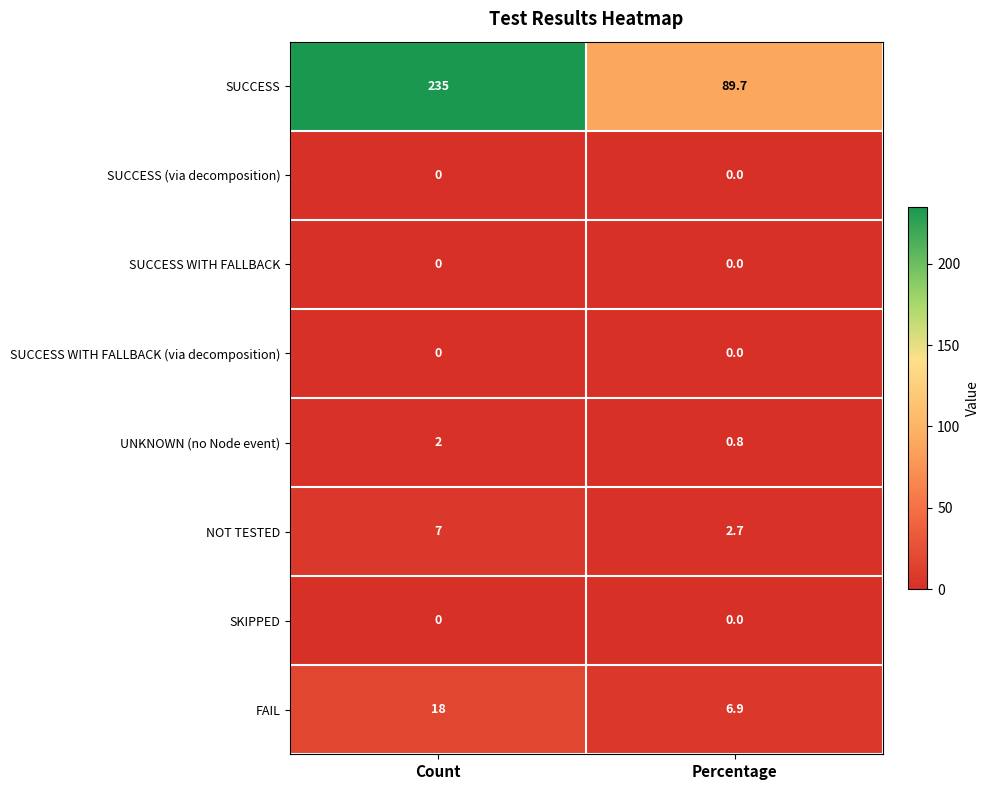

Which series has the widest spread of values?

SUCCESS